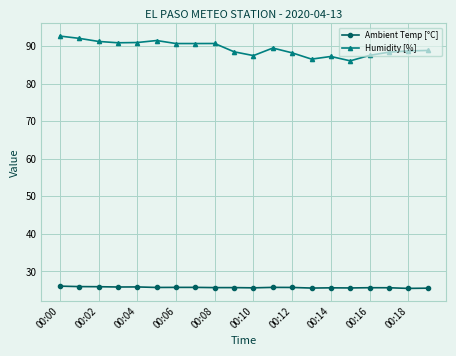

Rank the series by their average value, from lowest to highest.

Ambient Temp [°C], Humidity [%]